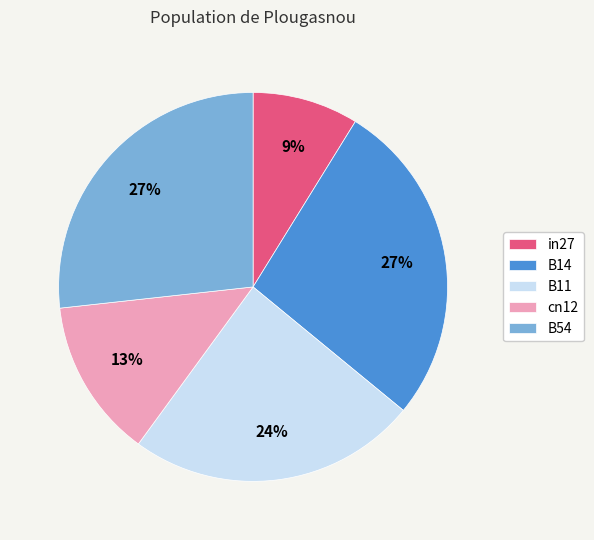

Does cn12 account for over 50% of the chart?

No